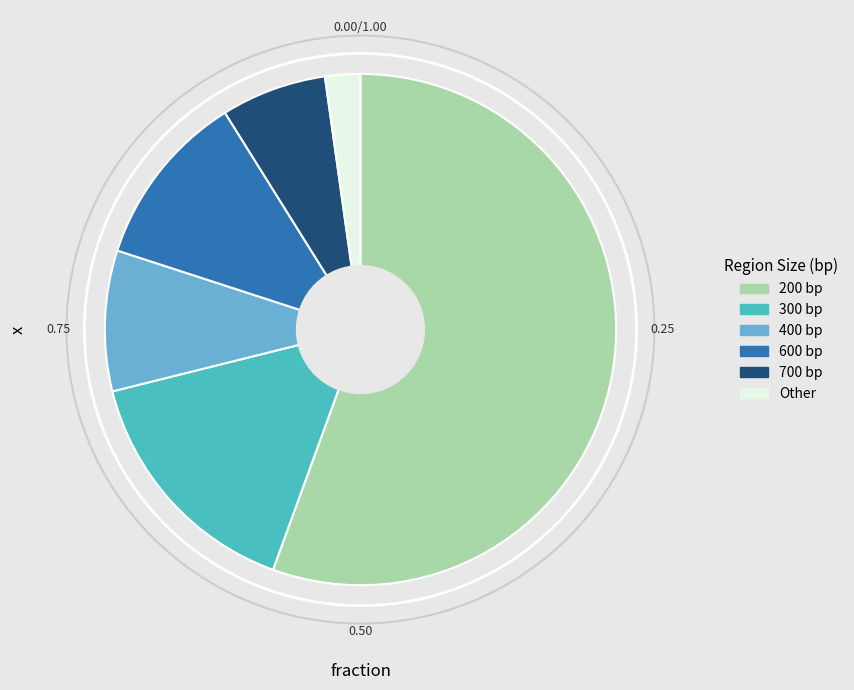

Is there a majority slice in this chart?

Yes